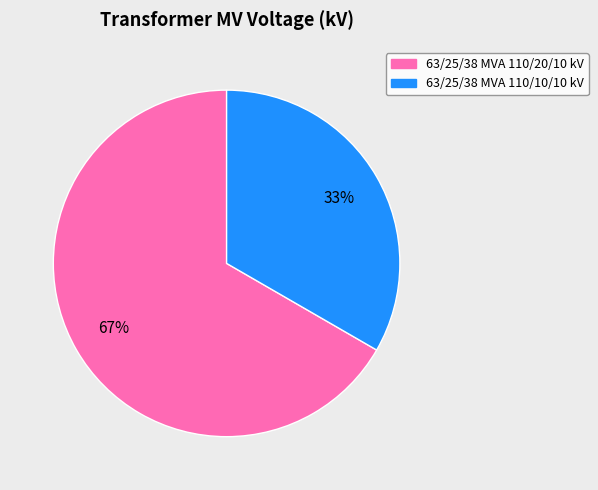

The 63/25/38 MVA 110/10/10 kV slice represents 43% of the pie. True or false?

False